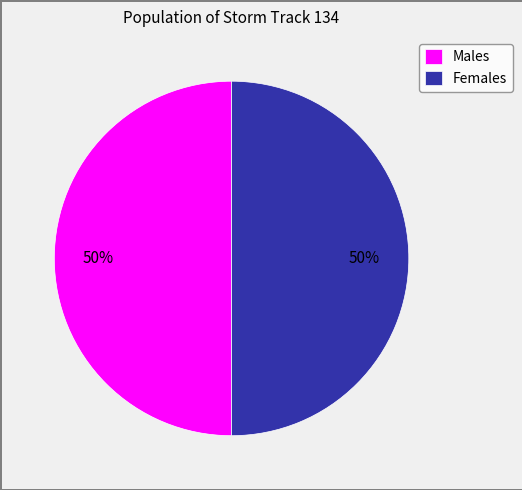

Combined, do Females and Males account for over 50%?

Yes